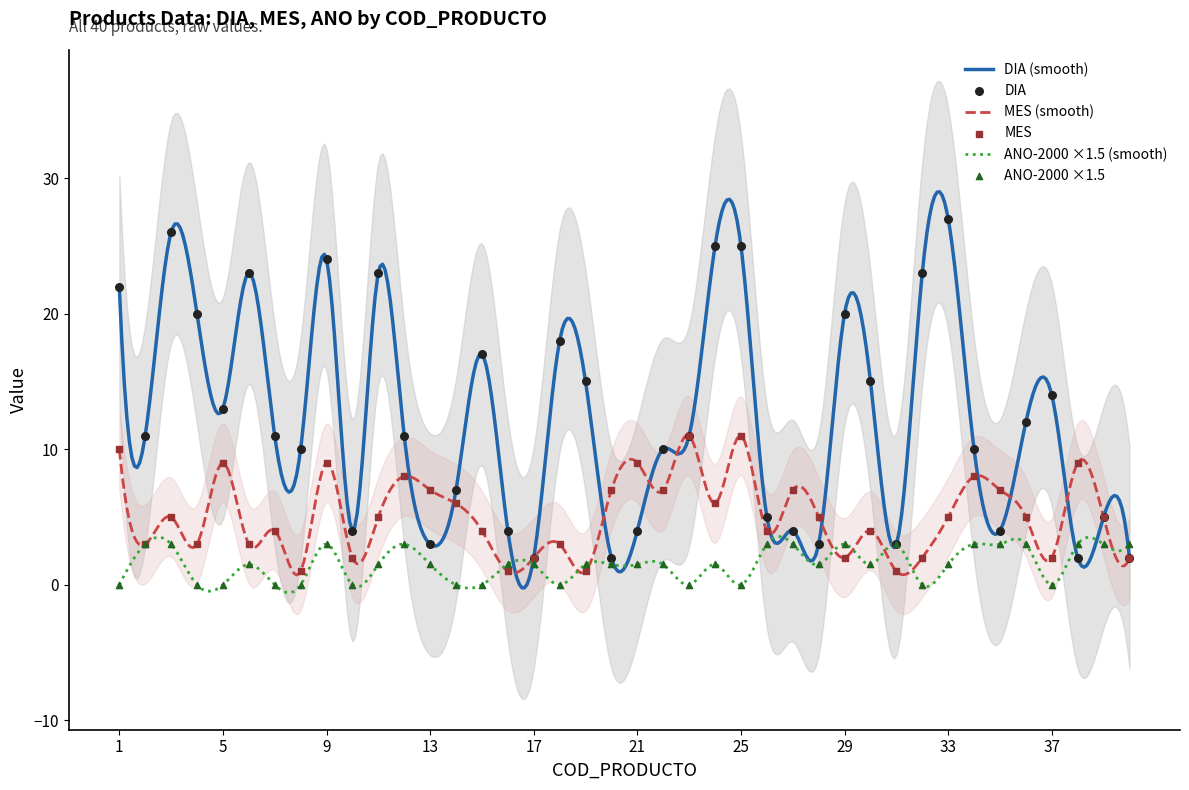

Which series has the widest spread of Y values?

DIA